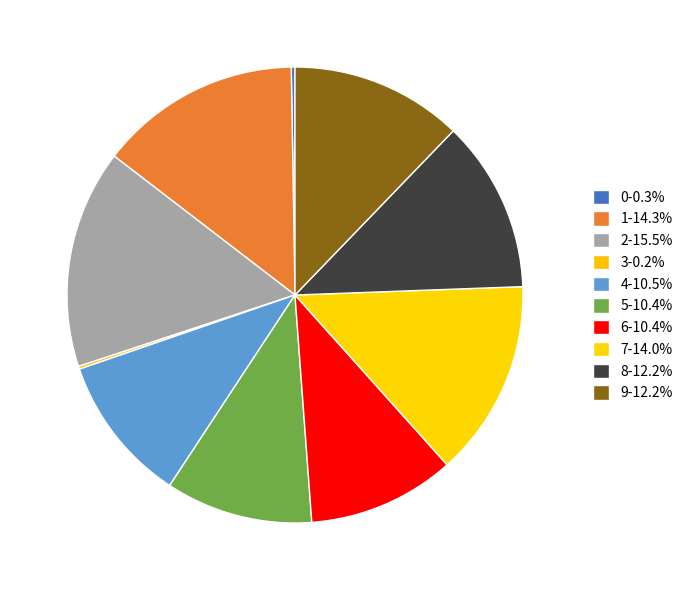

How many segments does this pie chart have?

10